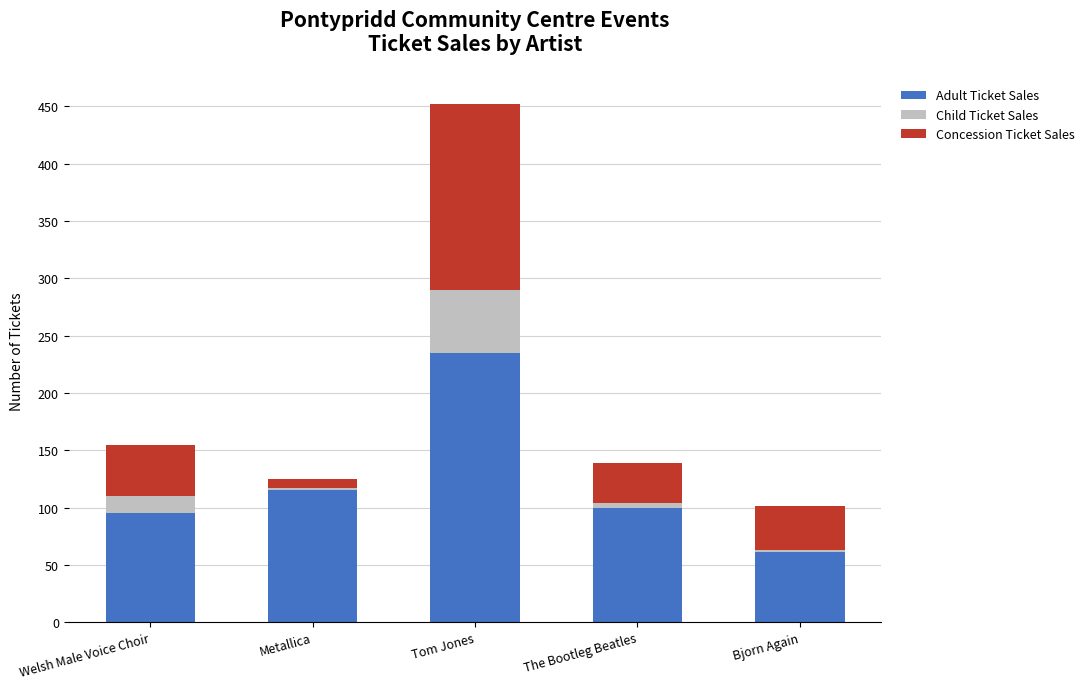

The value of Adult Ticket Sales at Bjorn Again is 61. True or false?

True